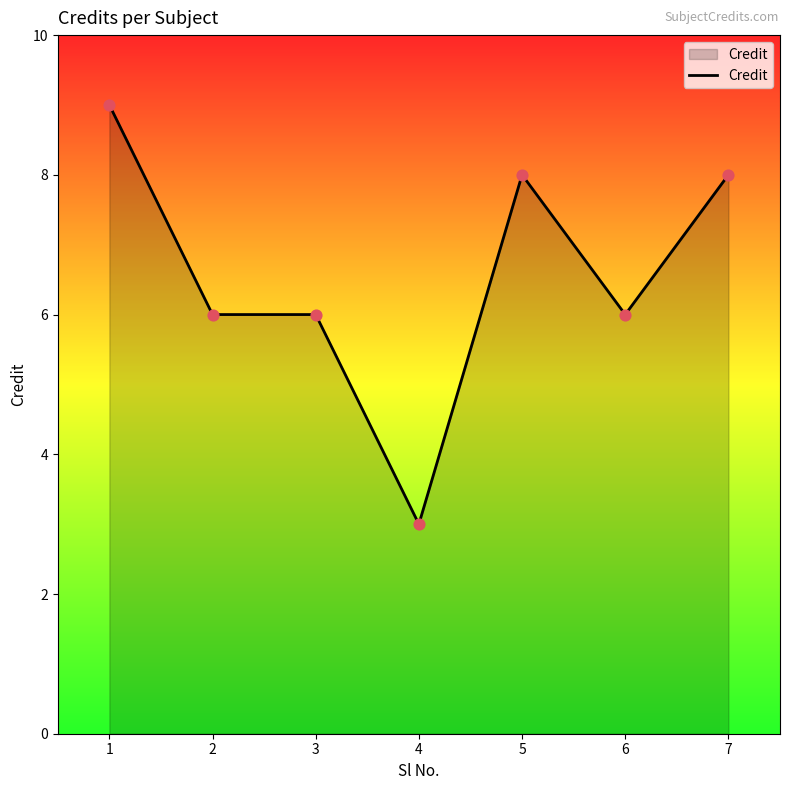

What is the change in value from 3 to 4?

-3